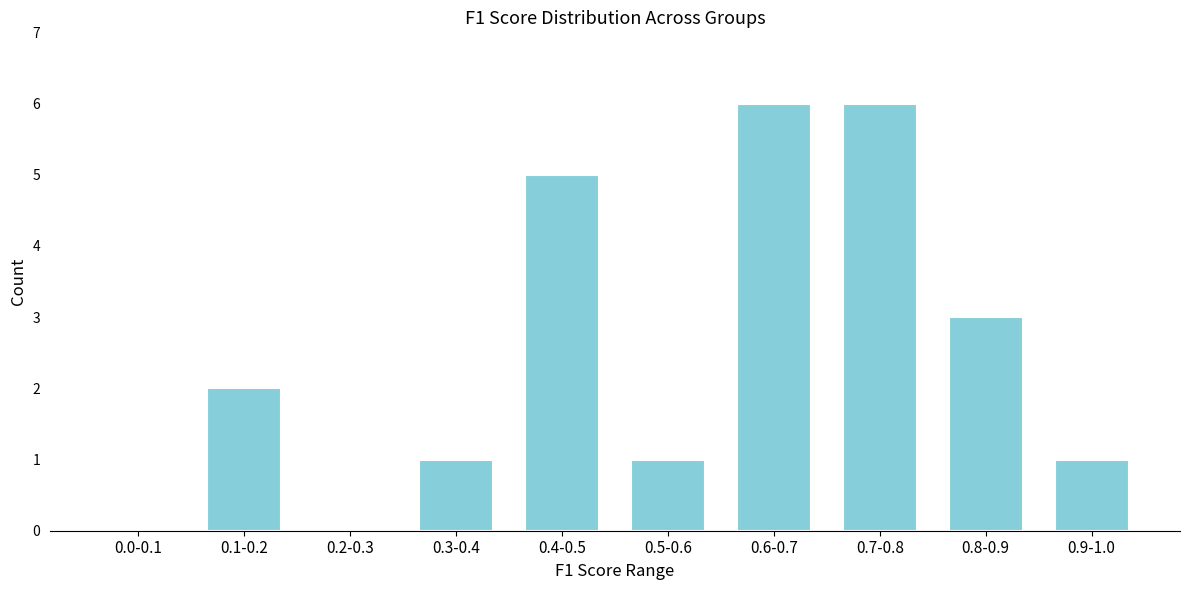

Reading left to right, extract all data points from this chart.

0.0-0.1=0	0.1-0.2=2	0.2-0.3=0	0.3-0.4=1	0.4-0.5=5	0.5-0.6=1	0.6-0.7=6	0.7-0.8=6	0.8-0.9=3	0.9-1.0=1